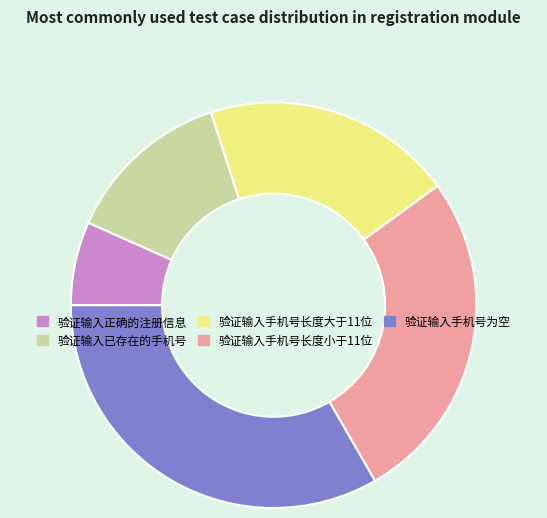

Is there any slice that represents more than half of the pie?

No